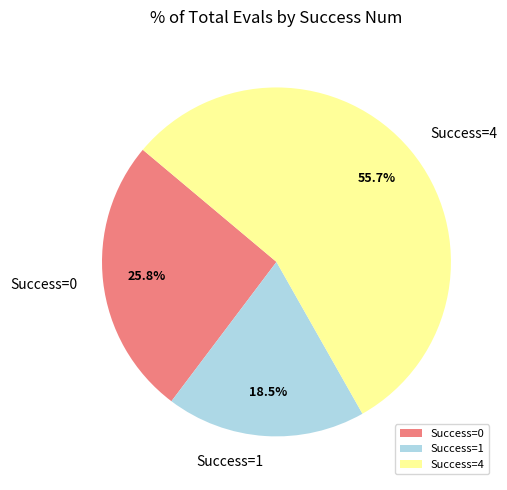

What percentage do Success=4 and Success=1 together represent?

74.2%